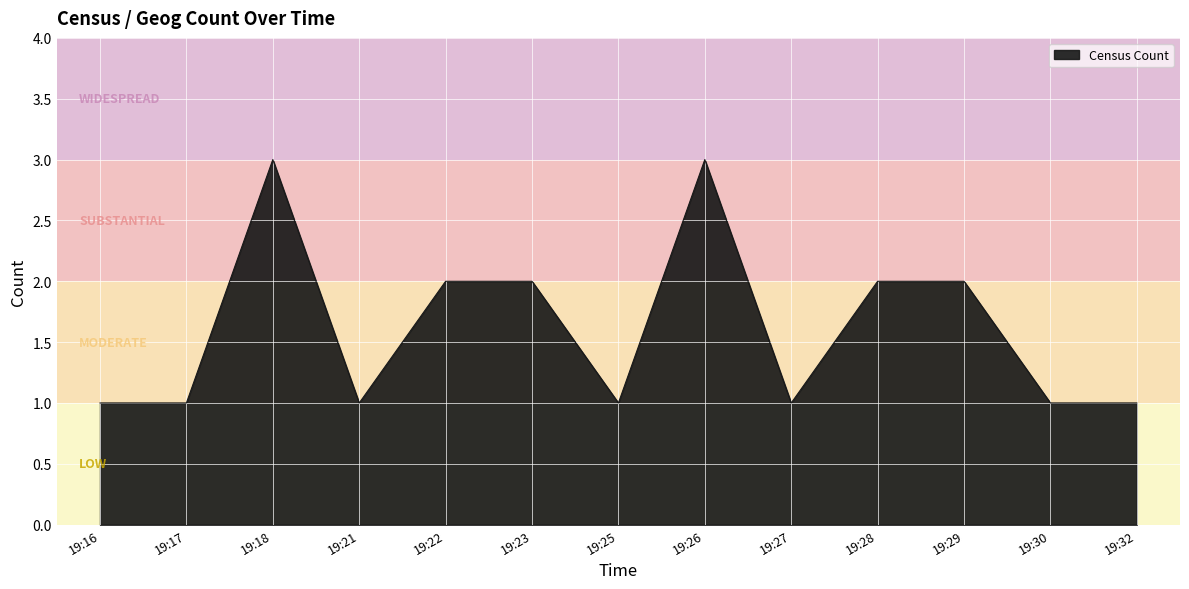

What is the sum of all values?

21